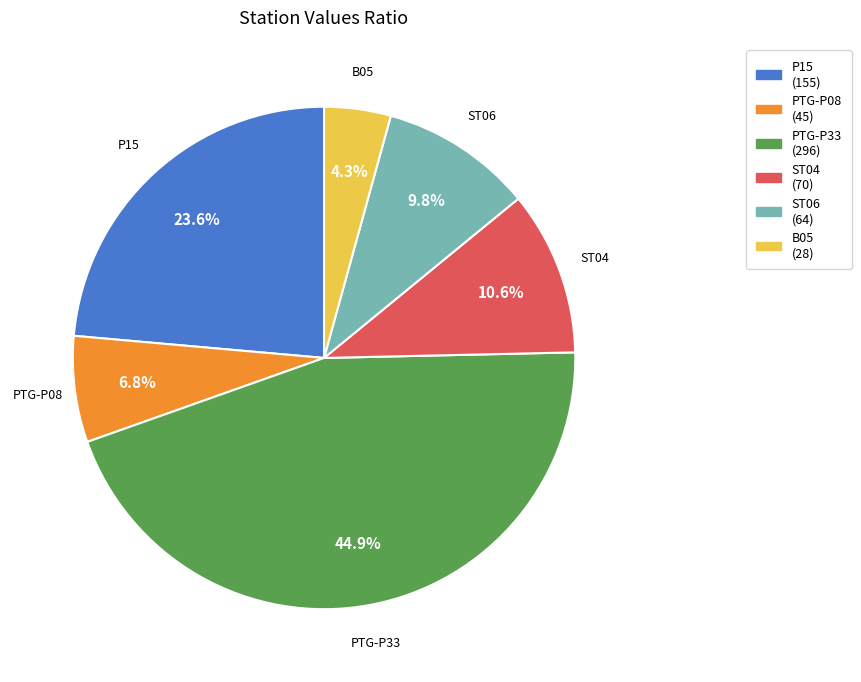

Is PTG-P08 the majority of the pie?

No